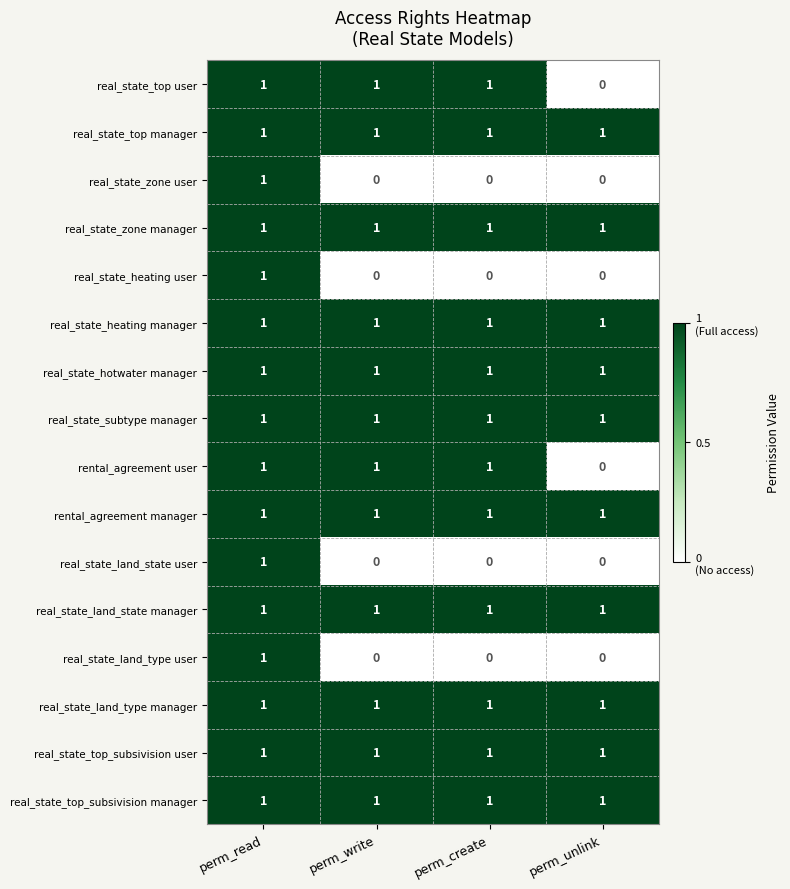

At how many categories does at least one series exceed 0?

4